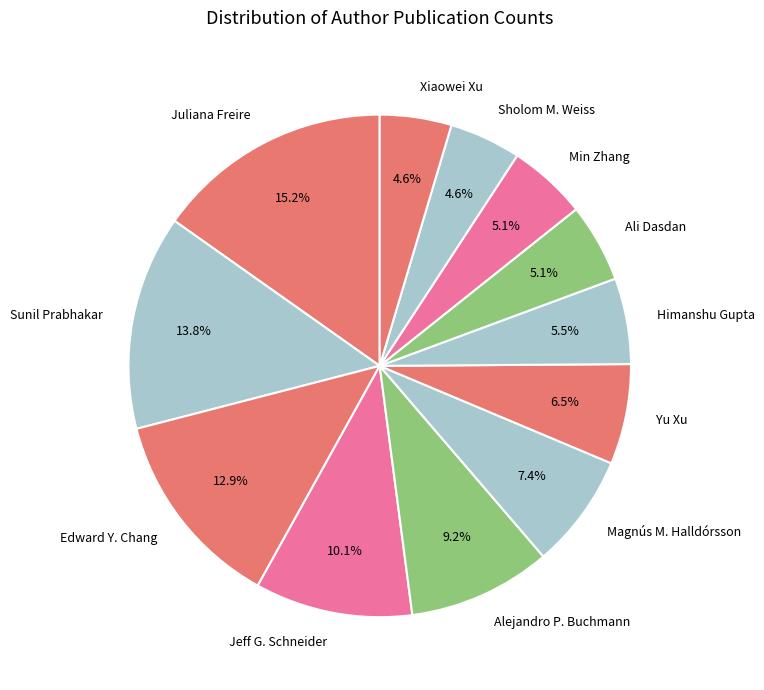

What percentage is NOT represented by Alejandro P. Buchmann?

90.8%